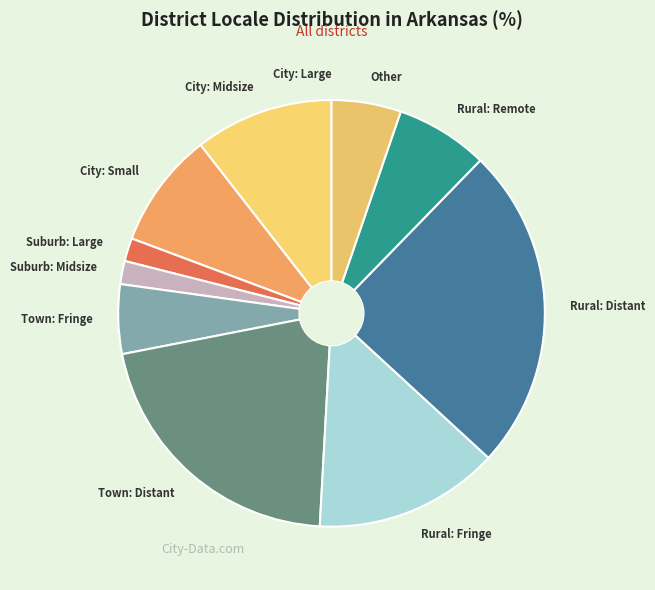

What is the ratio of the value at Rural: Fringe to the value at Suburb: Large?

8.0